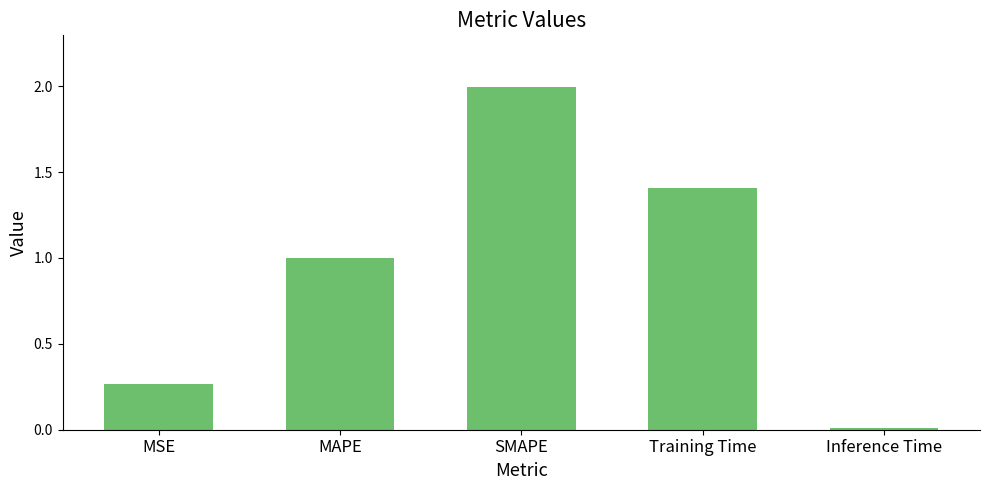

What is the average value?

0.9